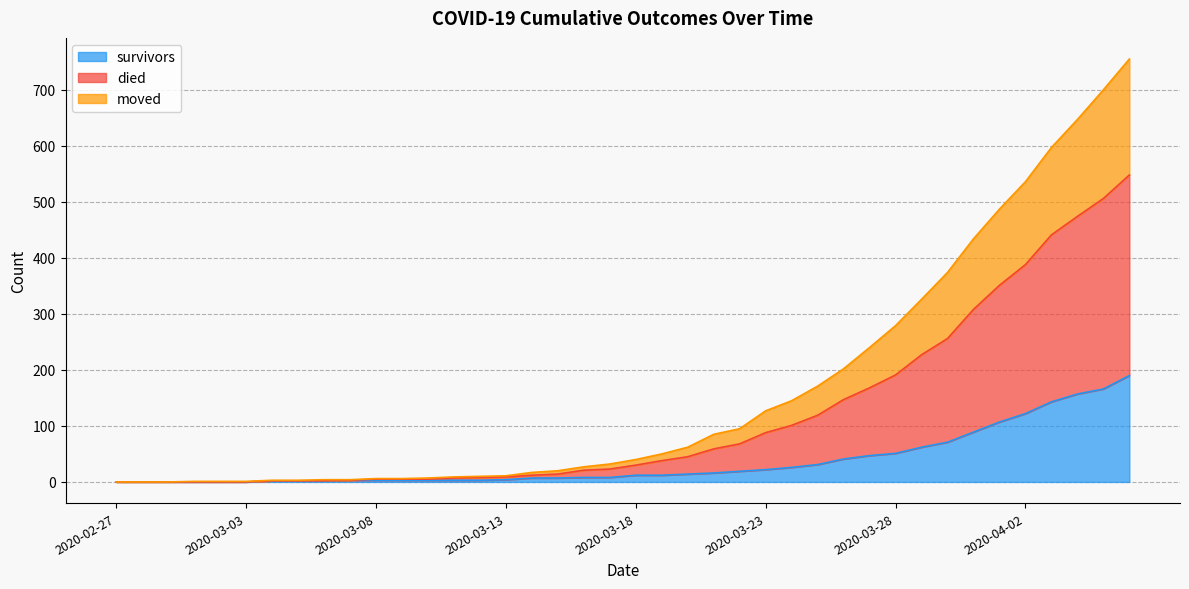

Rank the series by their maximum value, from highest to lowest.

died, moved, survivors